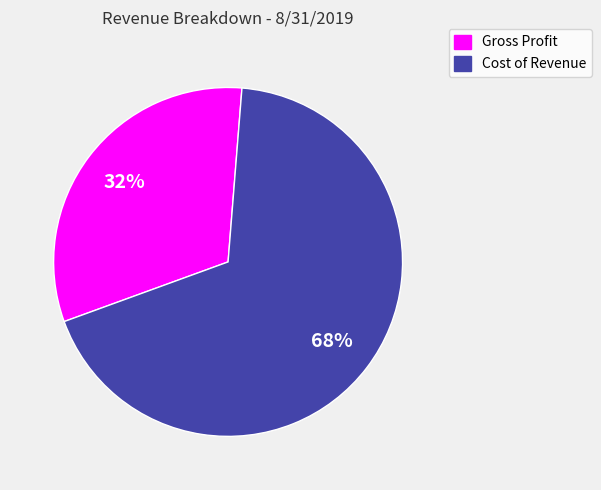

Is the sum of Cost of Revenue and Gross Profit greater than half?

Yes